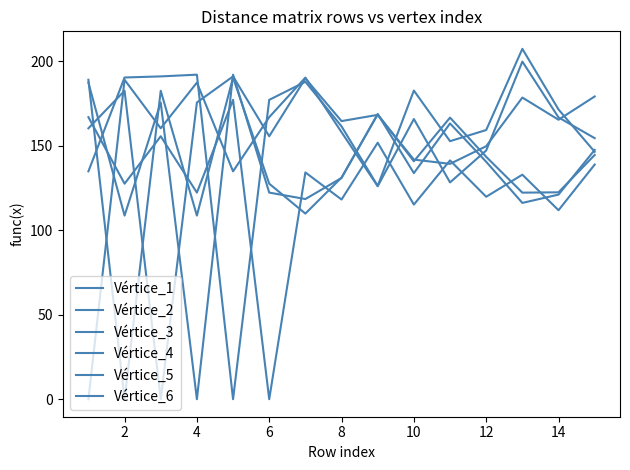

How many interior local valleys does the Vértice_1 series have?

4